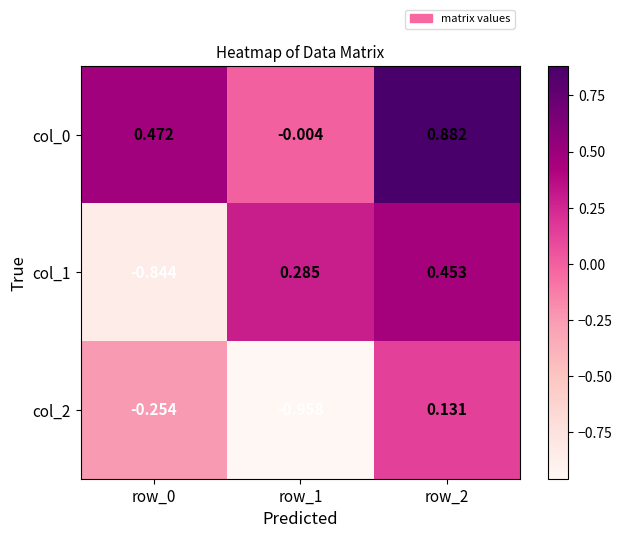

At which category does the chart reach its peak across all series?

row_2